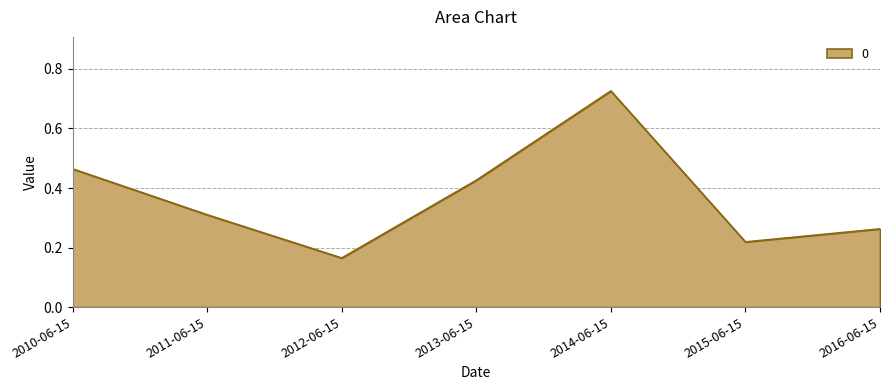

List the labels in order of value, largest first.

2014-06-15, 2010-06-15, 2013-06-15, 2011-06-15, 2016-06-15, 2015-06-15, 2012-06-15